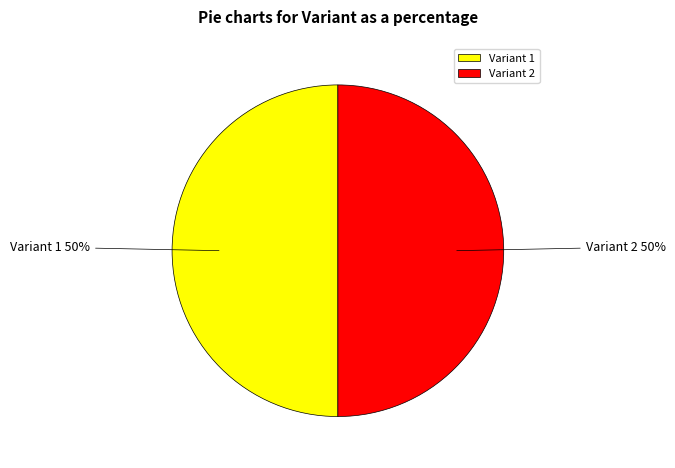

To the nearest percent, what is the average slice percentage?

50%